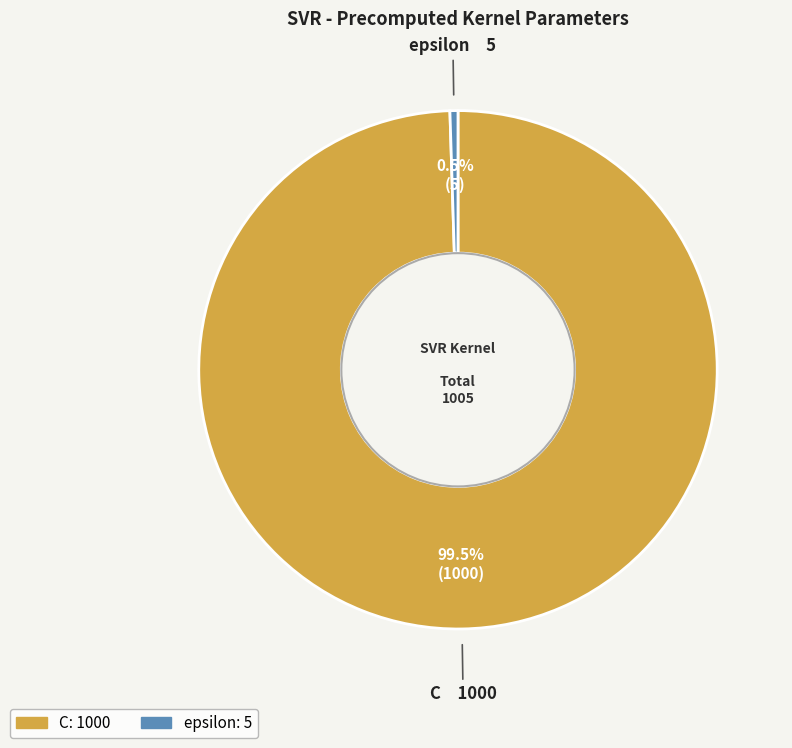

Combined, what portion of the pie is epsilon and C?

100.0%